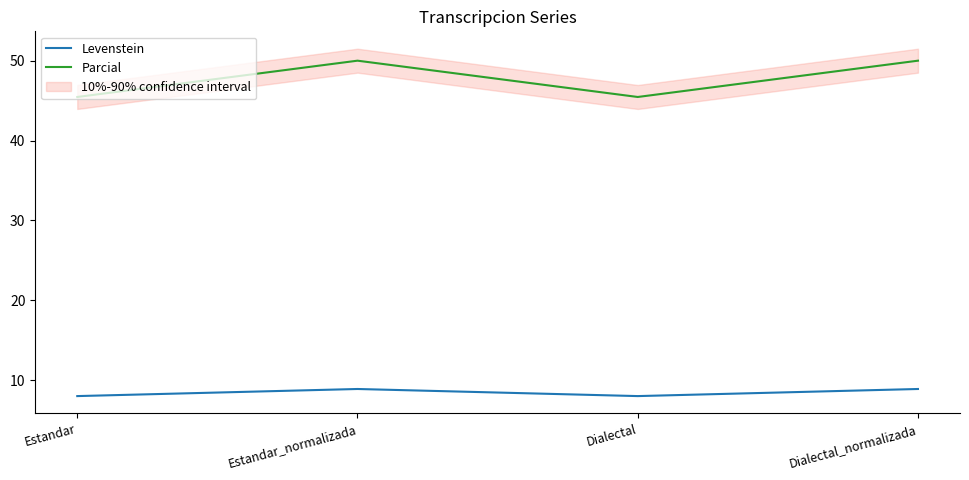

Where is the first local minimum for Parcial?

Dialectal